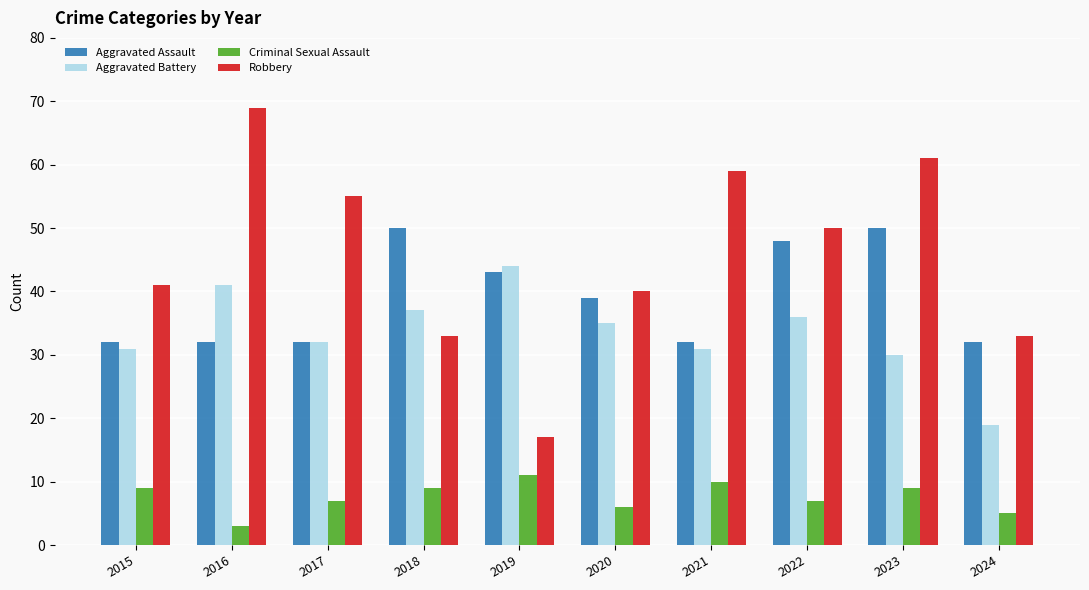

At how many categories does at least one series exceed 37?

9